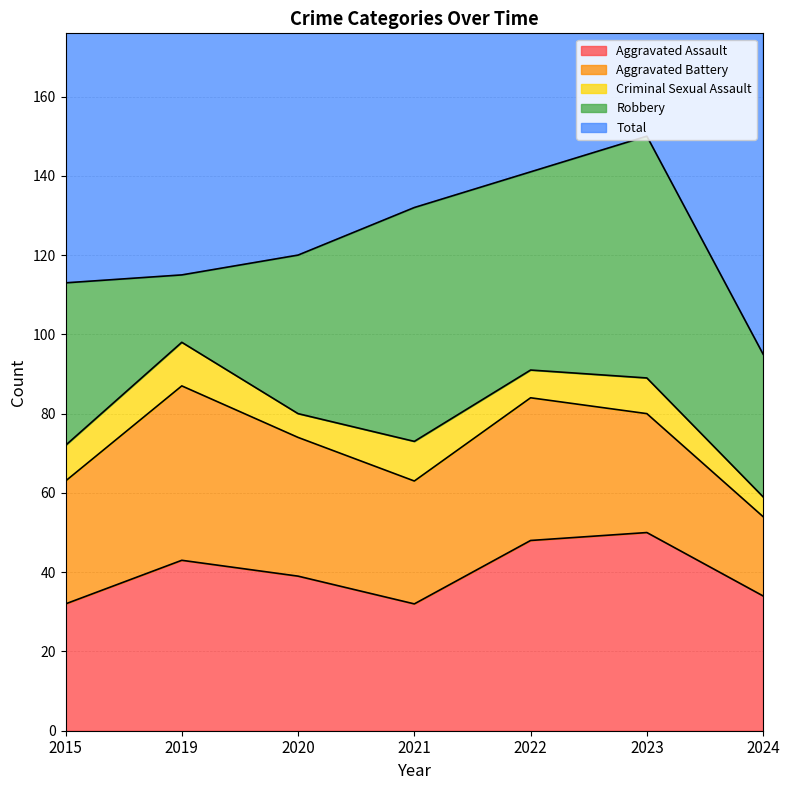

List the labels in order of Aggravated Battery value, smallest first.

2024, 2023, 2015, 2021, 2020, 2022, 2019